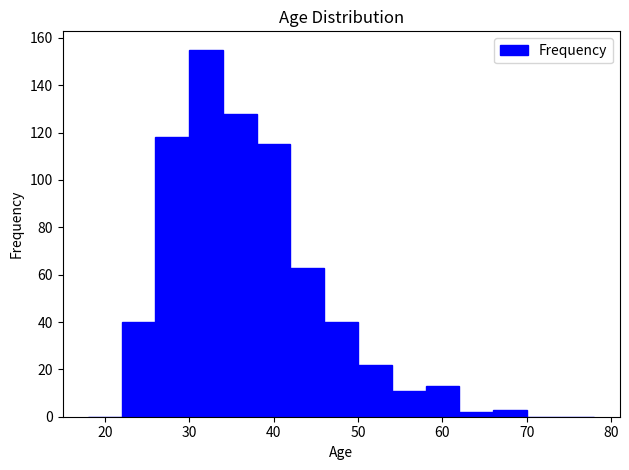

Over which range of the x-axis is the bar tallest?

30 to 34